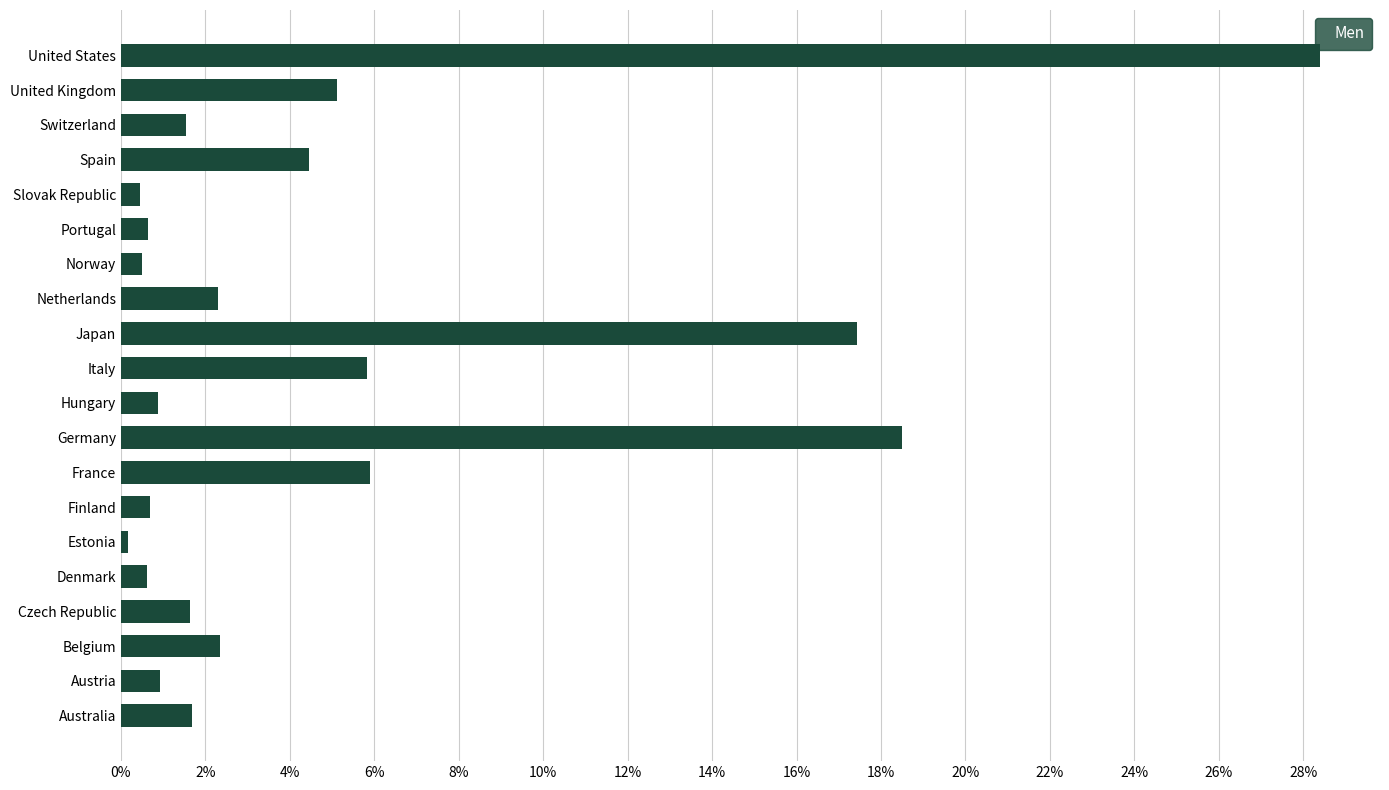

Which label corresponds to the largest value in the chart?

United States